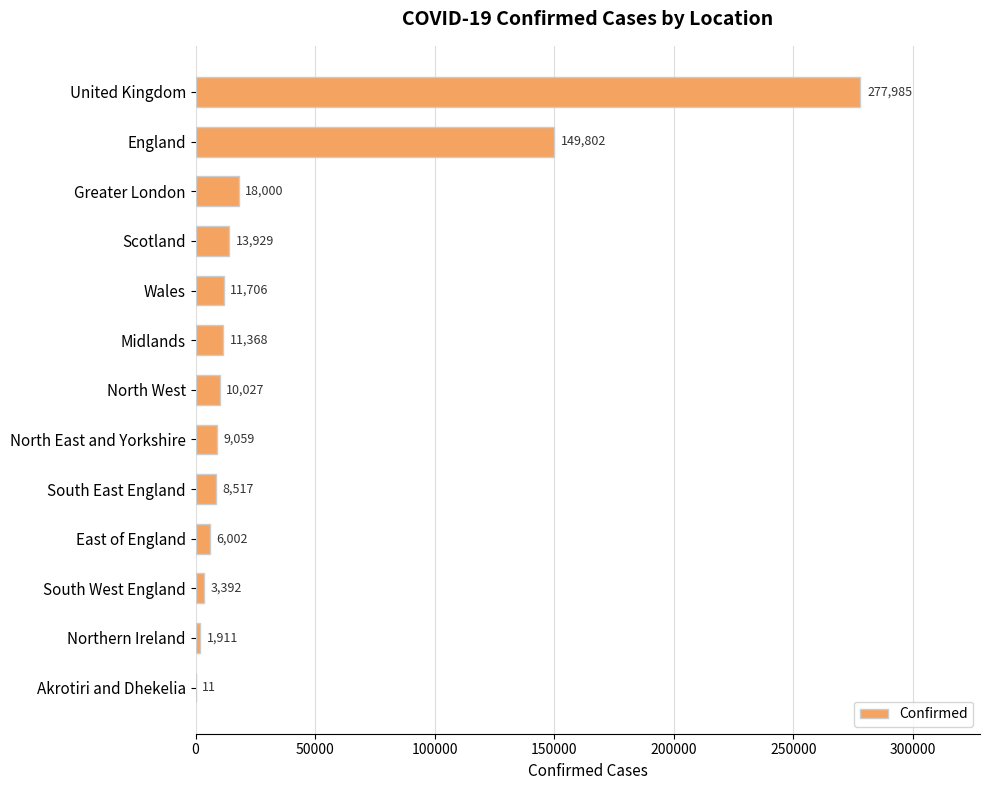

True or false: the data shows 13929 at Scotland.

True